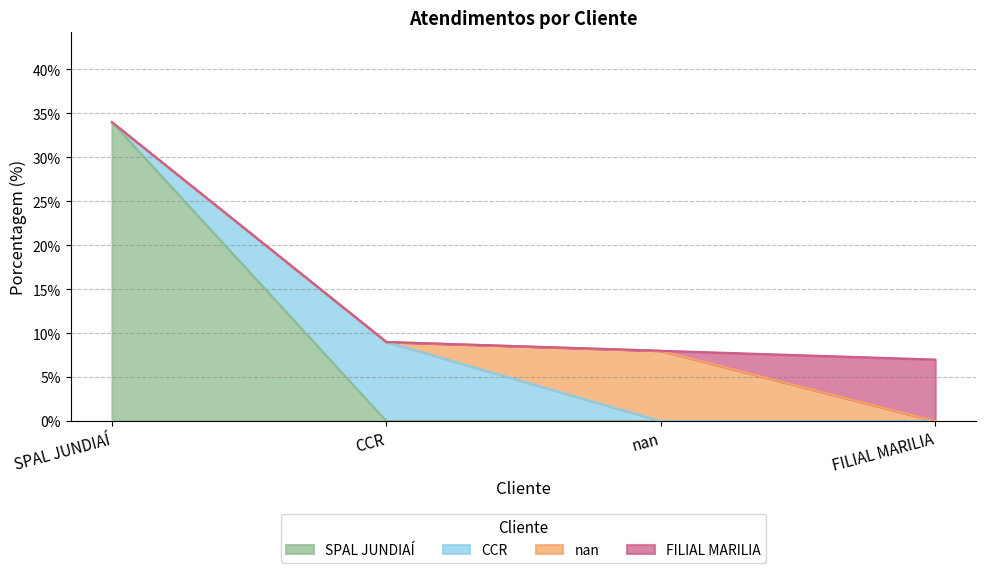

What is the label of the 3rd point from the right?

CCR